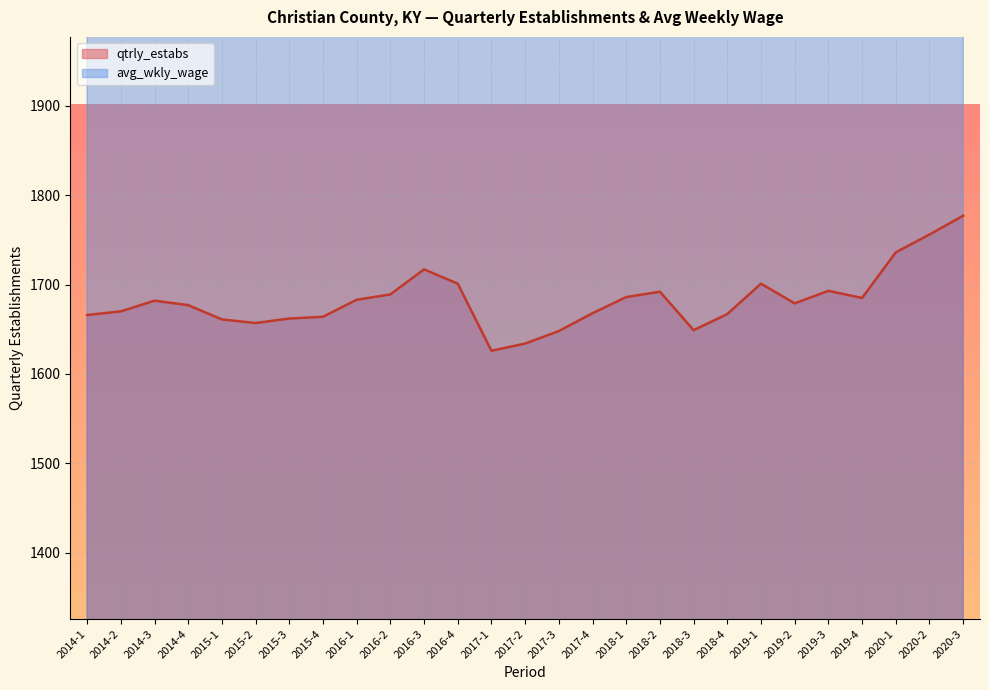

Which series has the largest total across all categories?

avg_wkly_wage